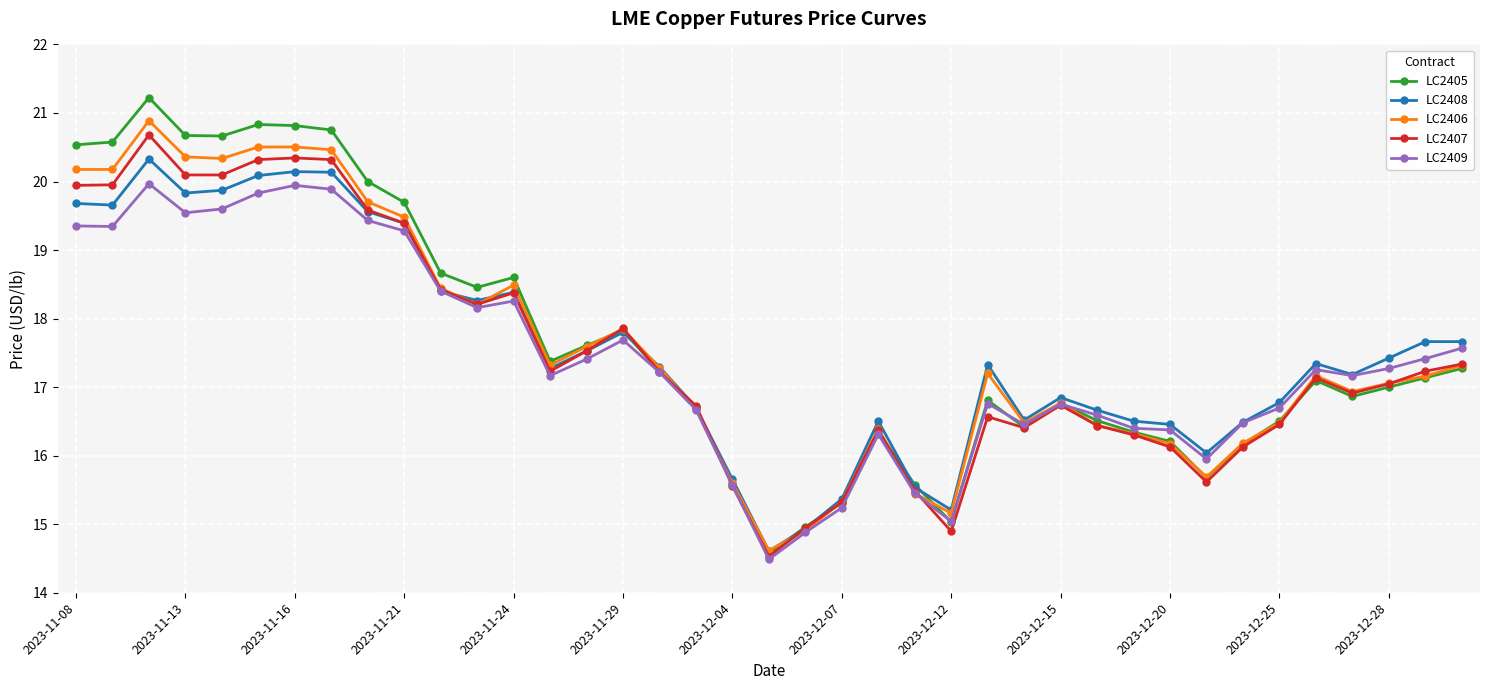

True or false: LC2406 has more than 1 interior local peaks.

True